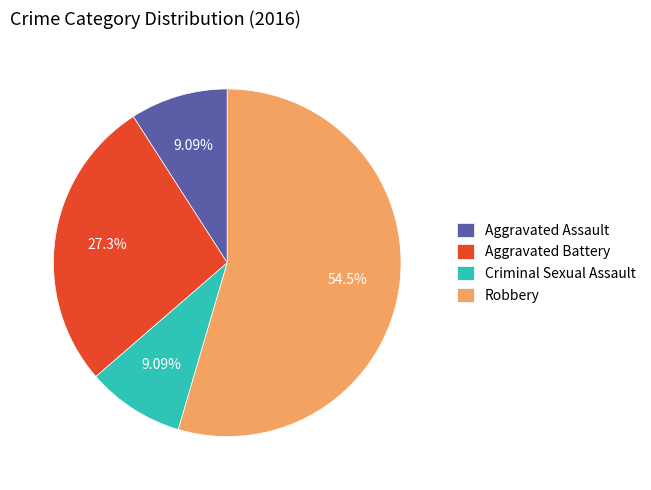

How much of the chart is everything except Aggravated Battery?

72.7%